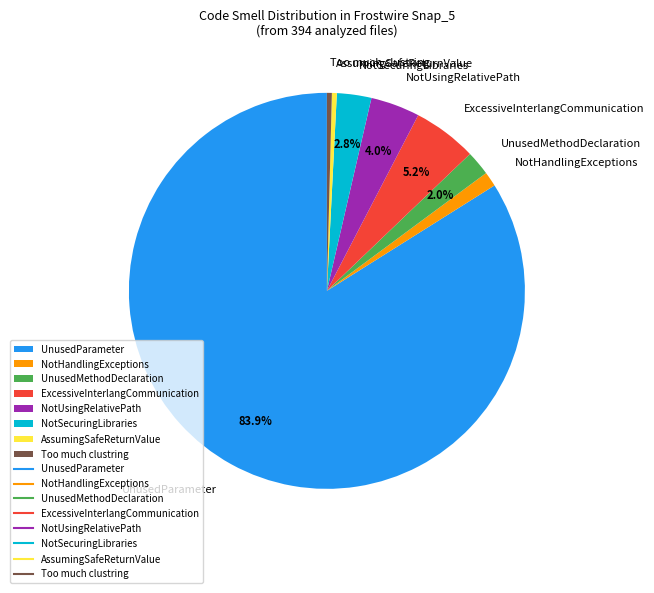

Which category has the biggest portion of the pie?

UnusedParameter